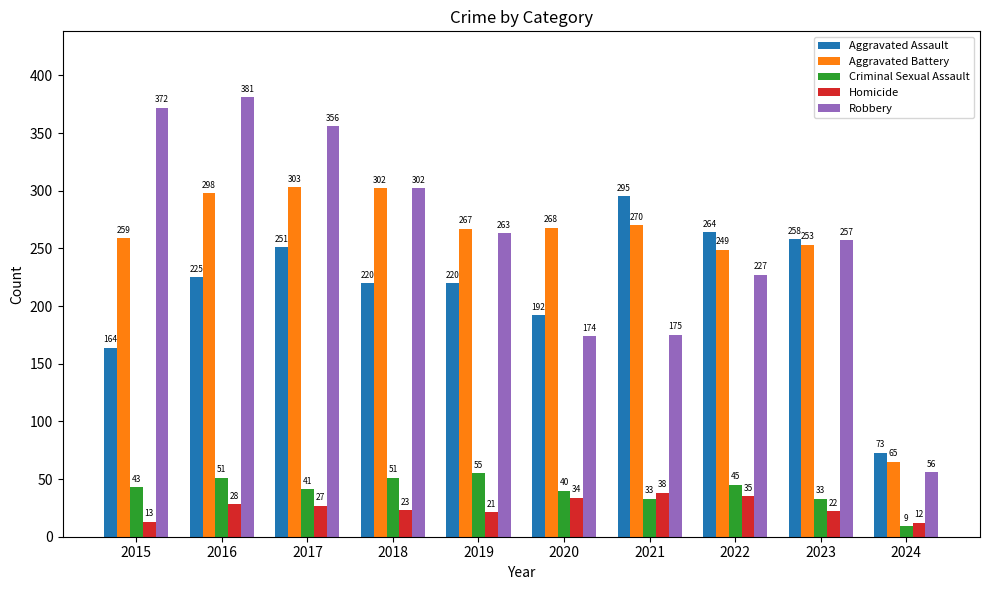

How many data points does each series have?

10